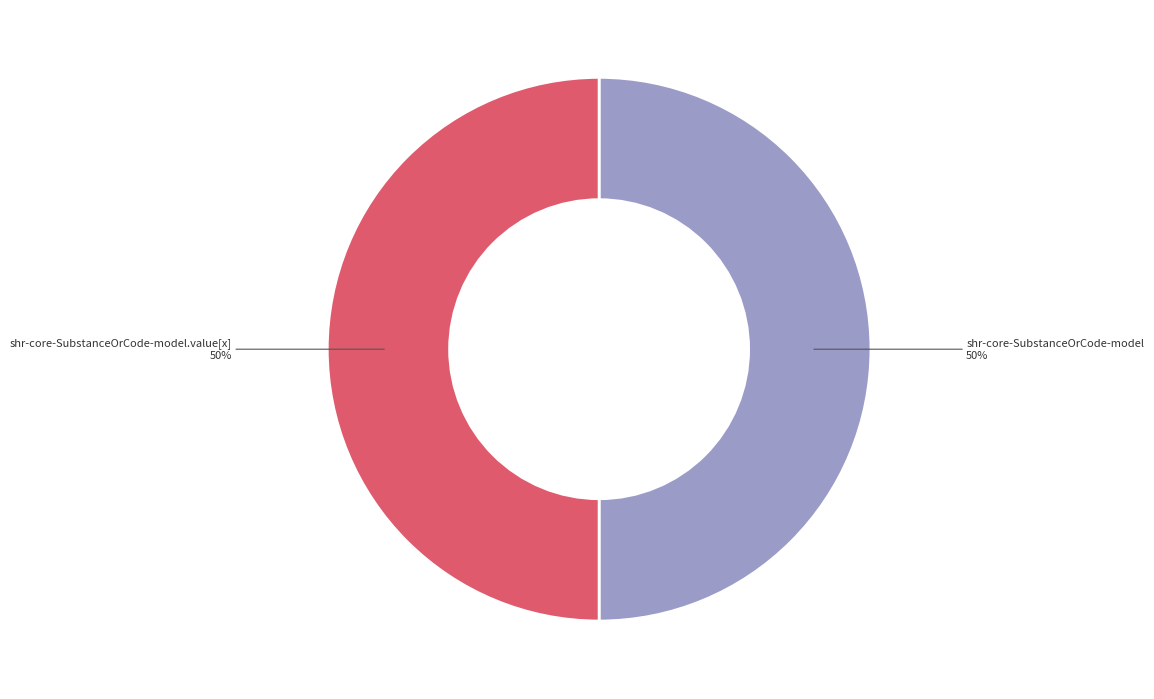

To the nearest percent, what is the average slice percentage?

50%